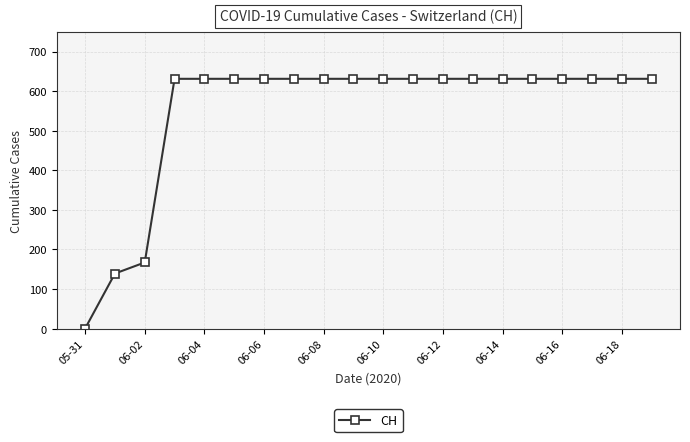

What is the maximum value shown in the chart?

631